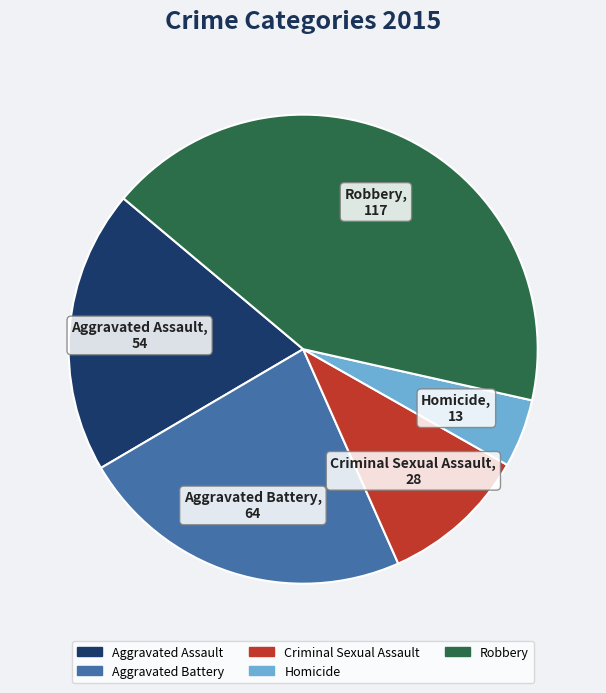

Is the sum of Homicide and Aggravated Battery greater than half?

No